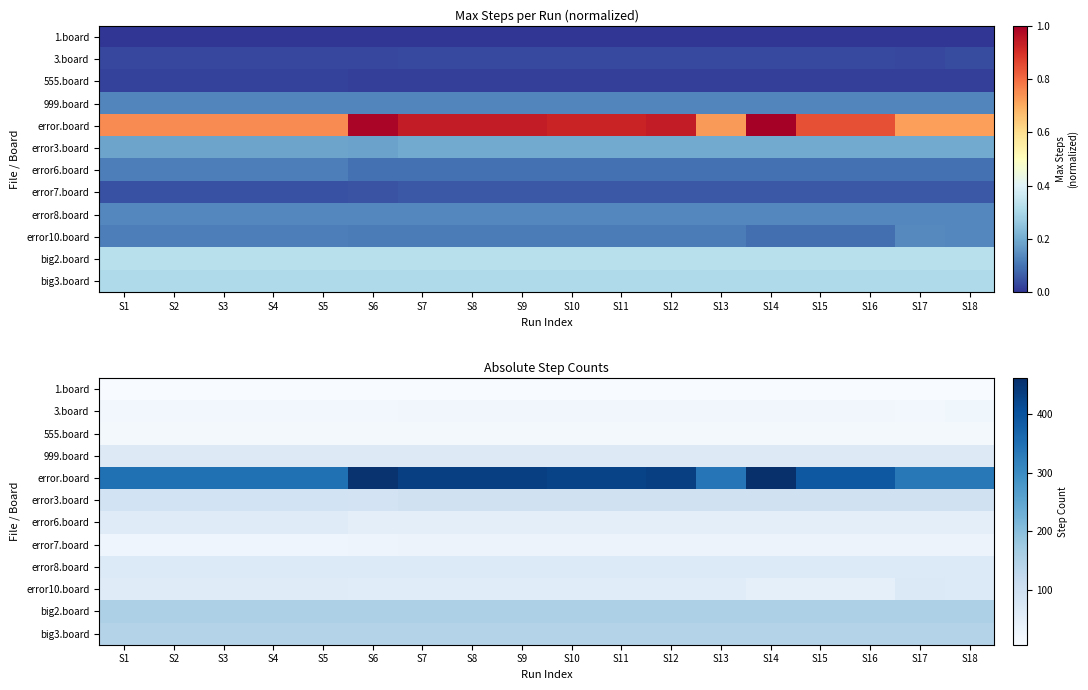

At which category is the sum across all series the highest?

S14